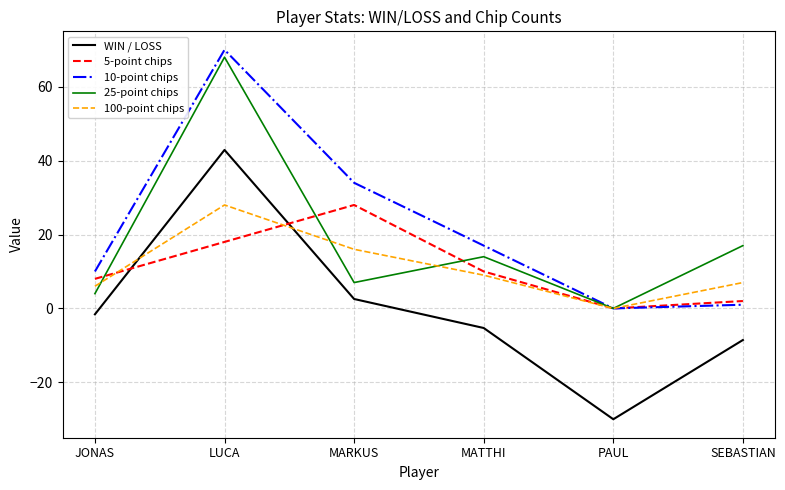

In 10-point chips, how many points are lower than both neighbors (excluding endpoints)?

1